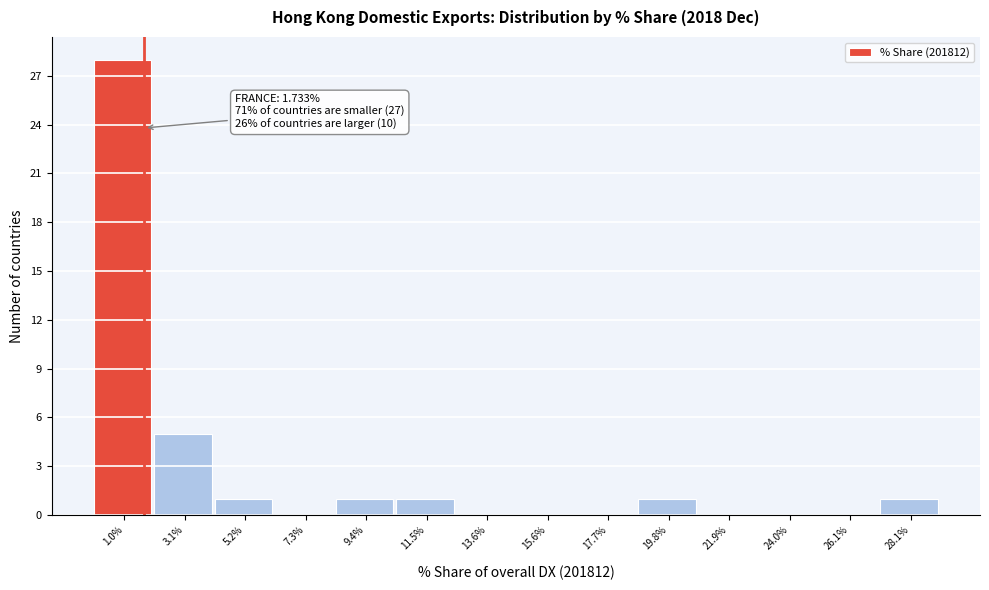

Over which range of the x-axis is the bar tallest?

0.0 to 2.0